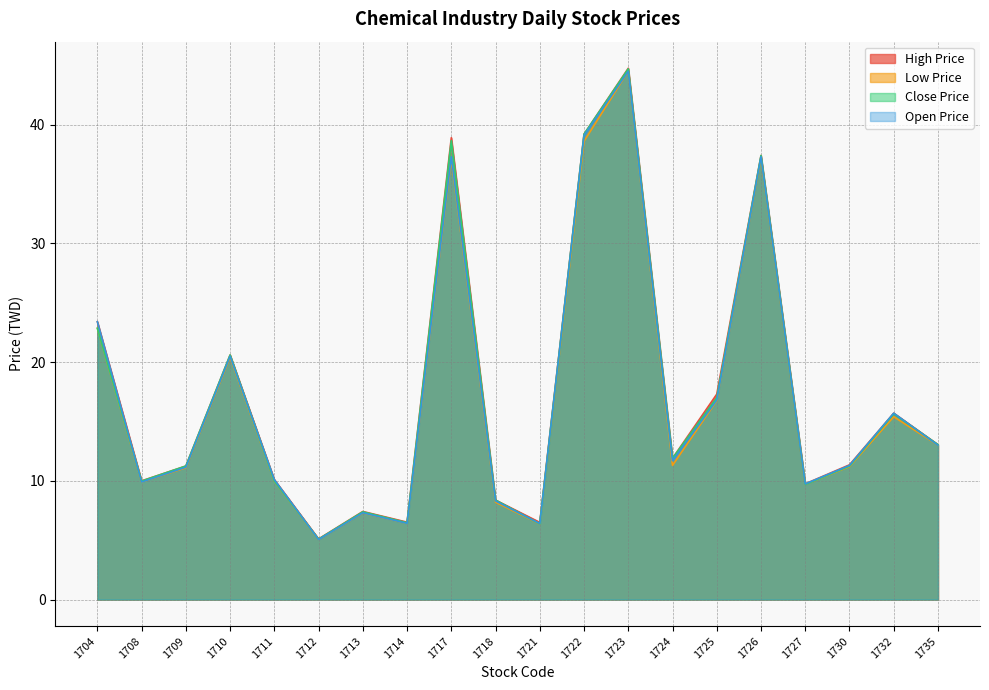

Which category has the highest value in the High Price series?

1723